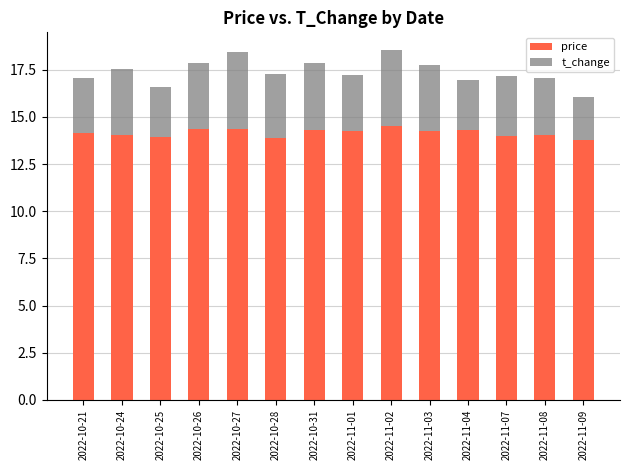

What is the total value across all series at 2022-10-21?

17.1